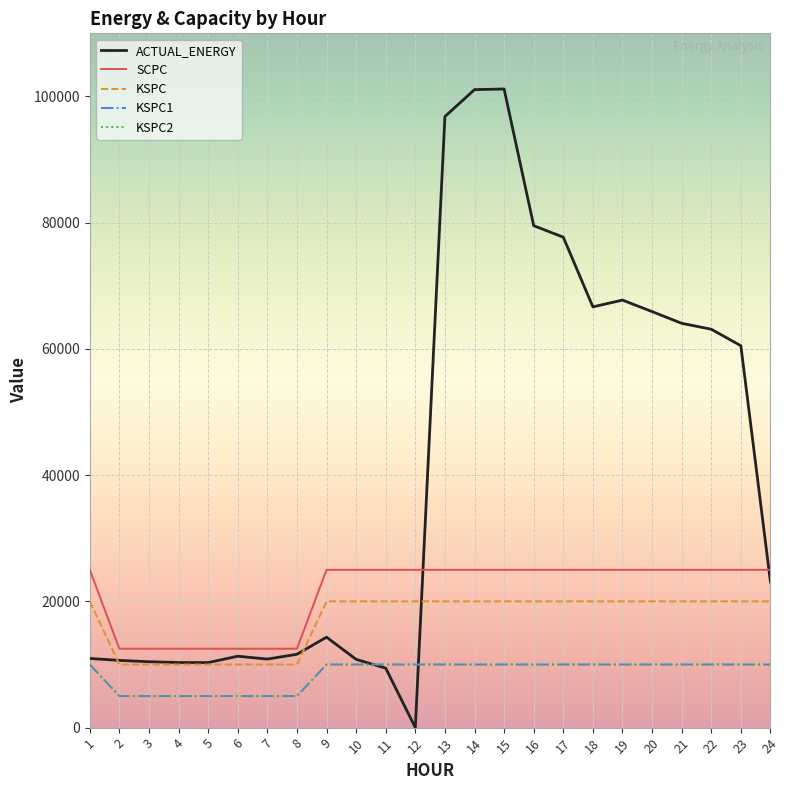

True or false: KSPC and SCPC cross at least once.

False